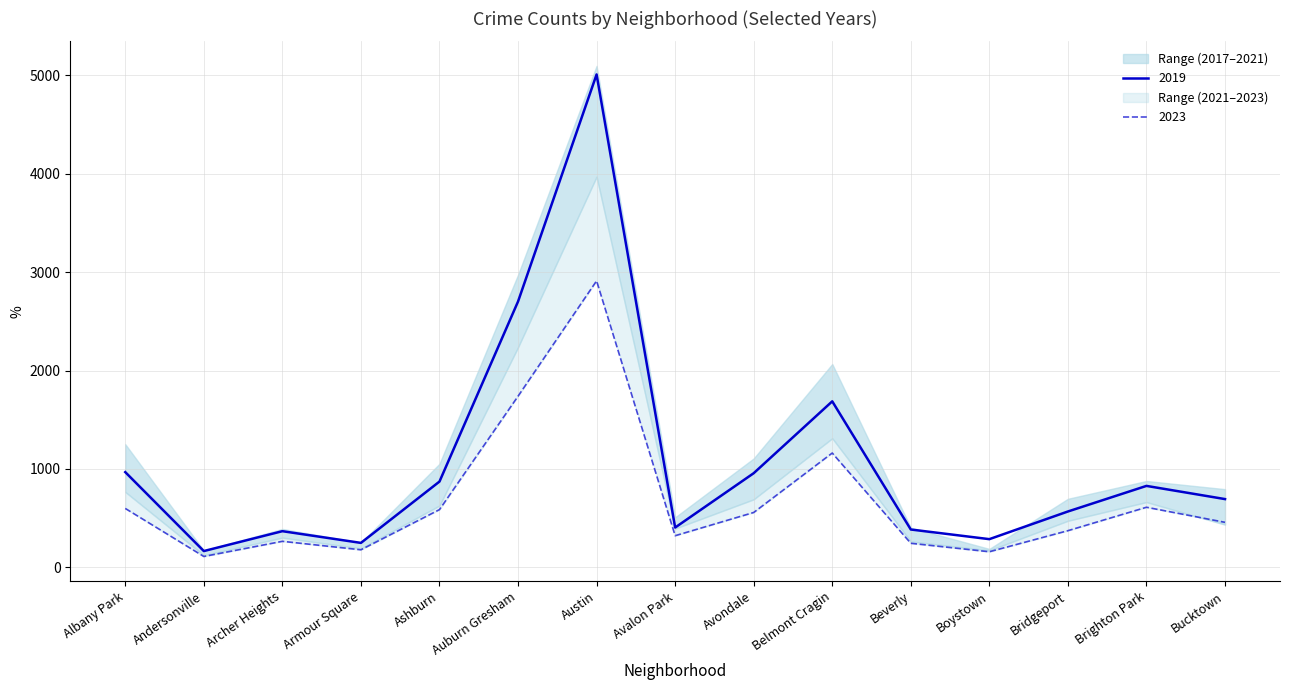

What is the difference between the highest and lowest values at Austin?

2252